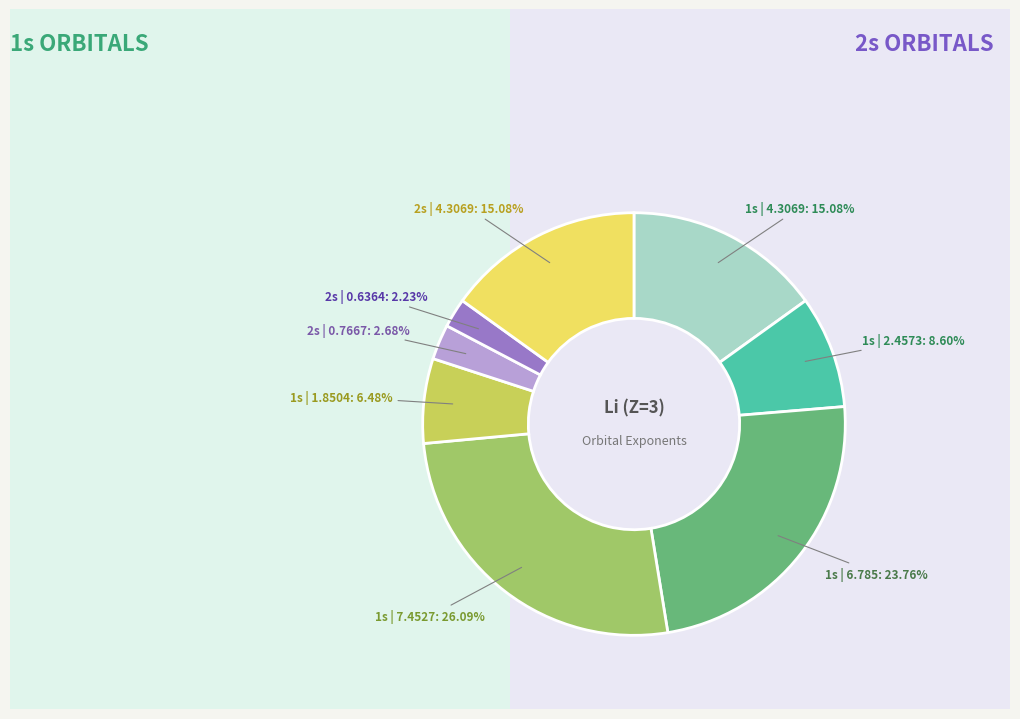

Is there a majority slice in this chart?

No